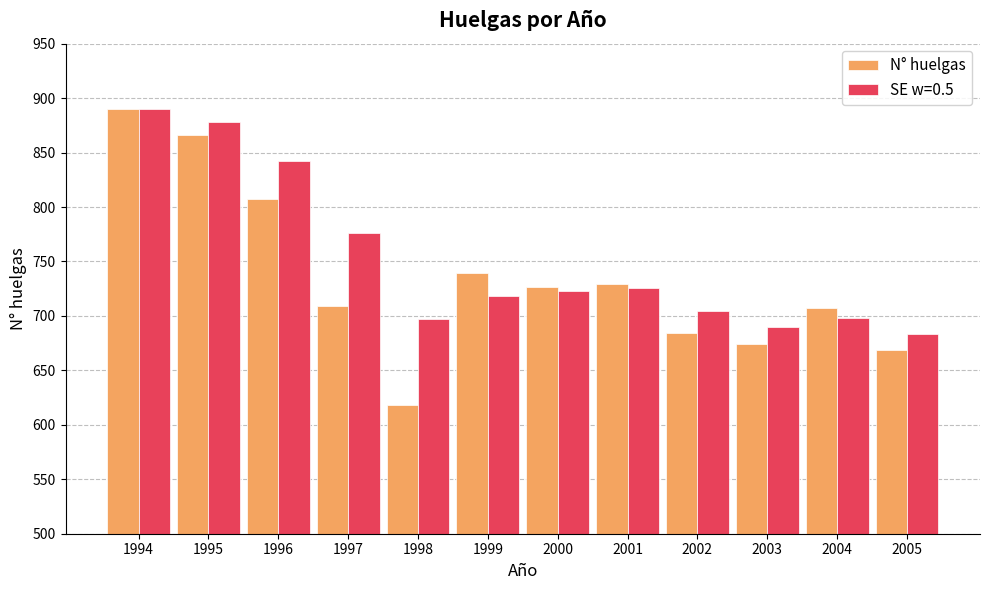

How many series are shown in this chart?

2